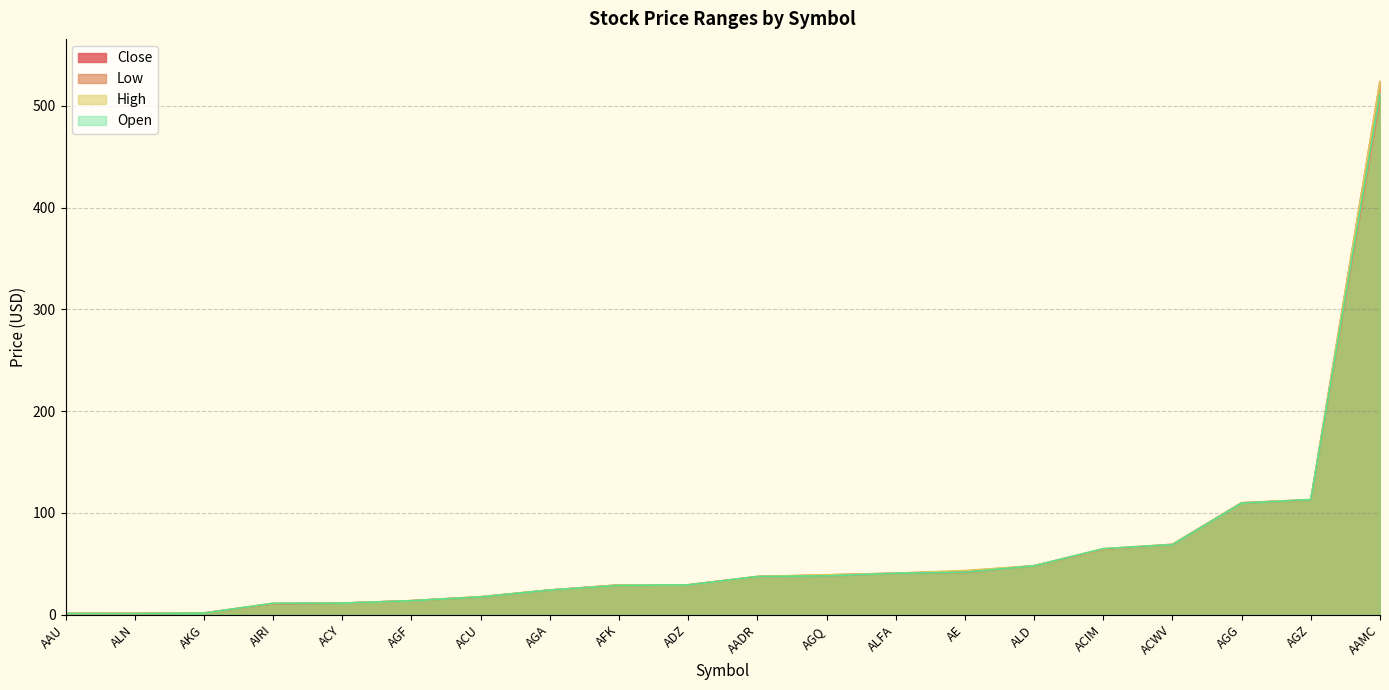

How many data points in Close are less than 37?

10